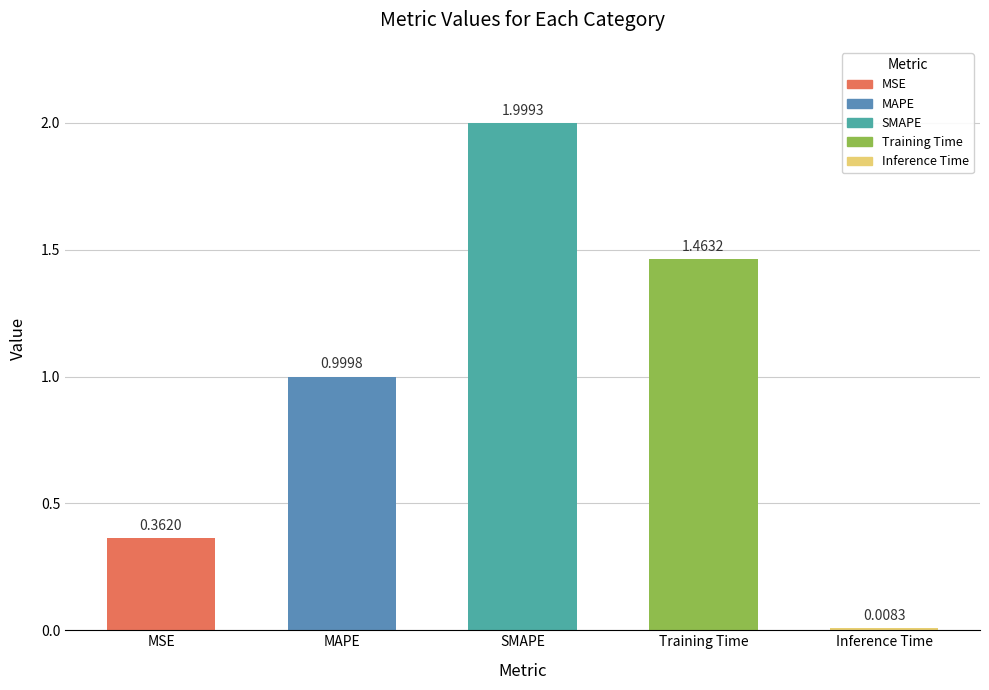

What is the label of the 1st bar from the left?

MSE